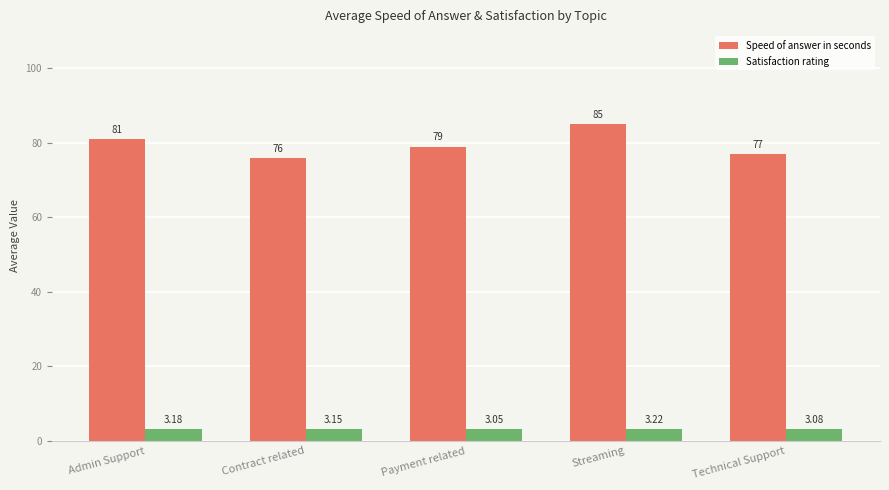

Where is Satisfaction rating nearest to the value 3?

Payment related